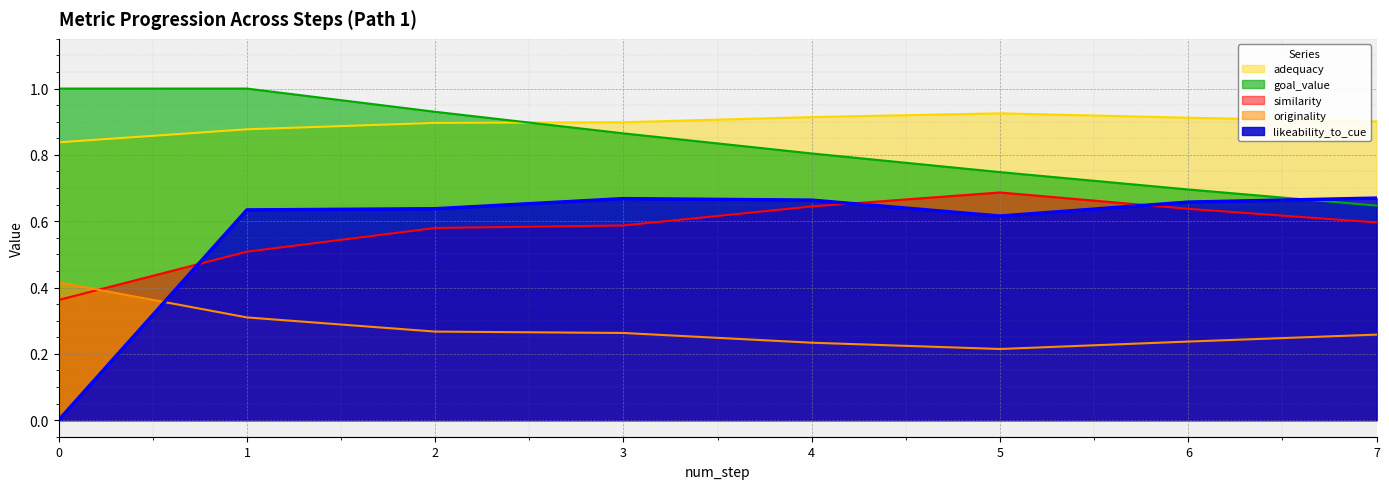

At which label is originality closest to 0?

5